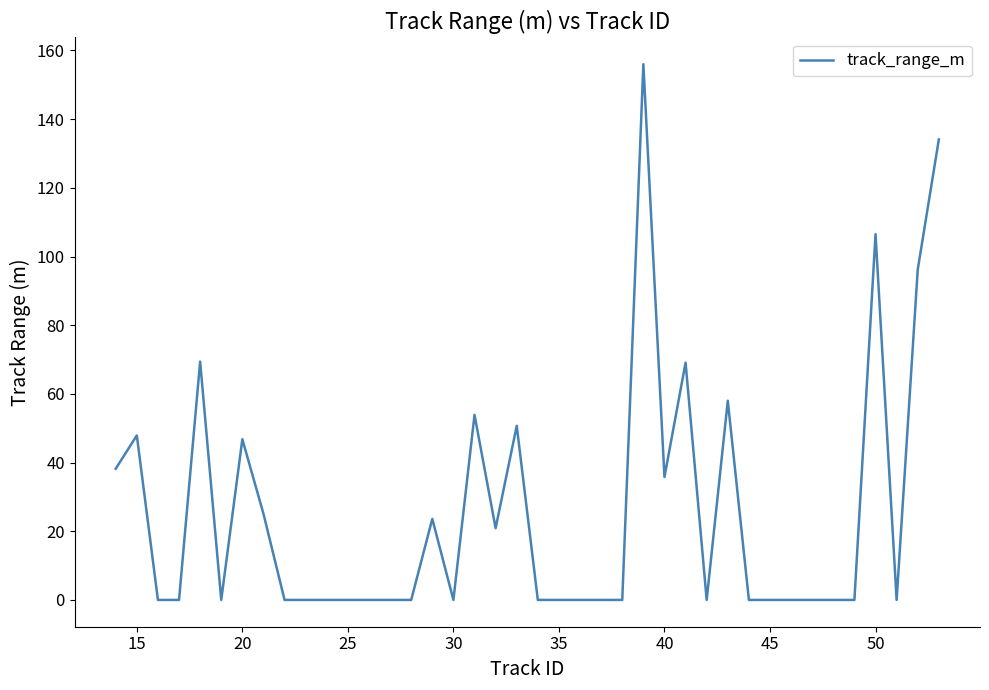

What is the greatest value displayed?

156.0